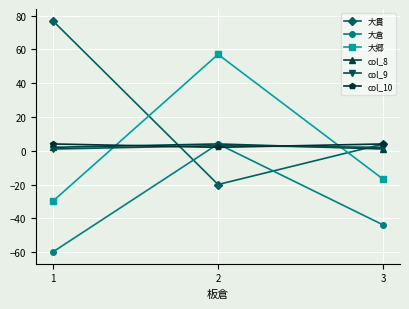

Does the chart display data point markers on the line(s)?

Yes